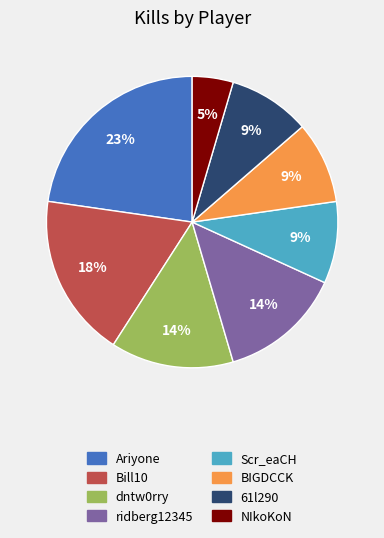

Which category has the biggest portion of the pie?

Ariyone